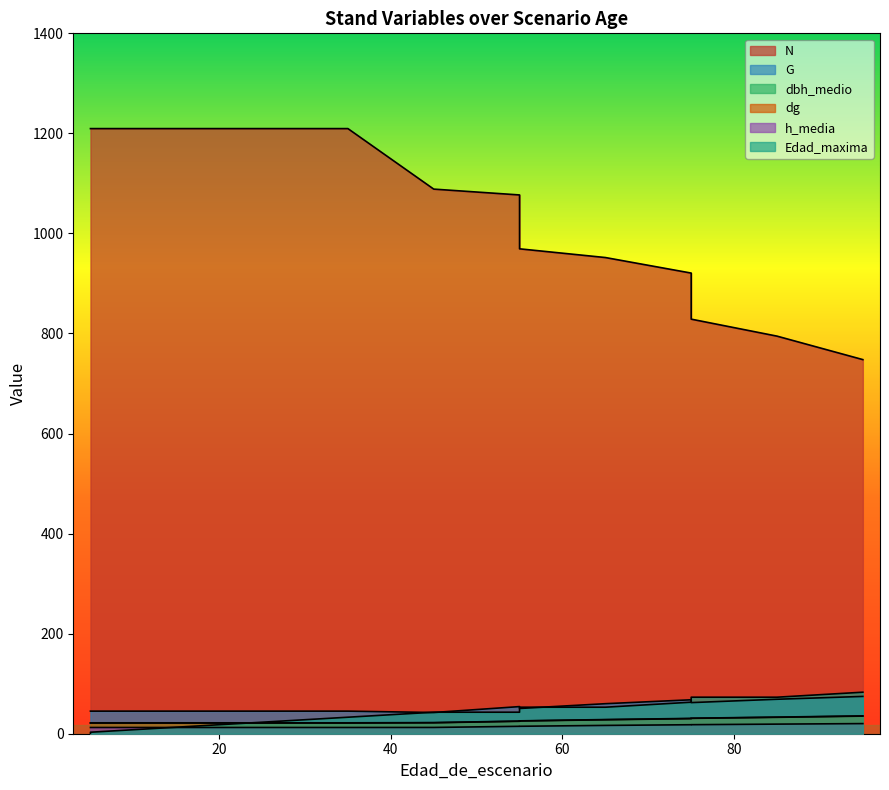

At which label does dg first exceed 25?

55